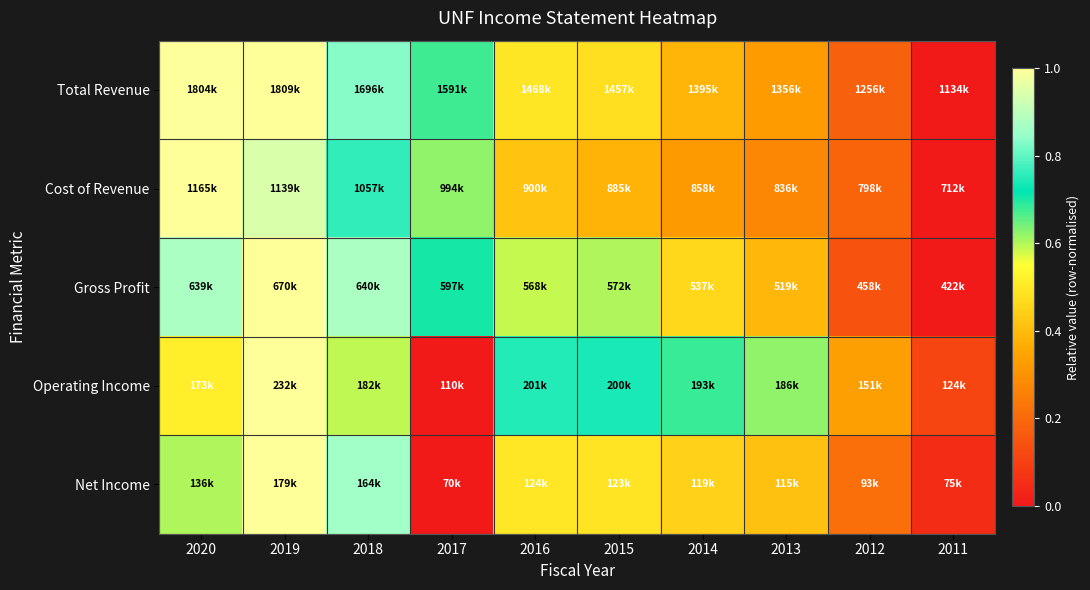

Which series has the widest spread of values?

Total Revenue